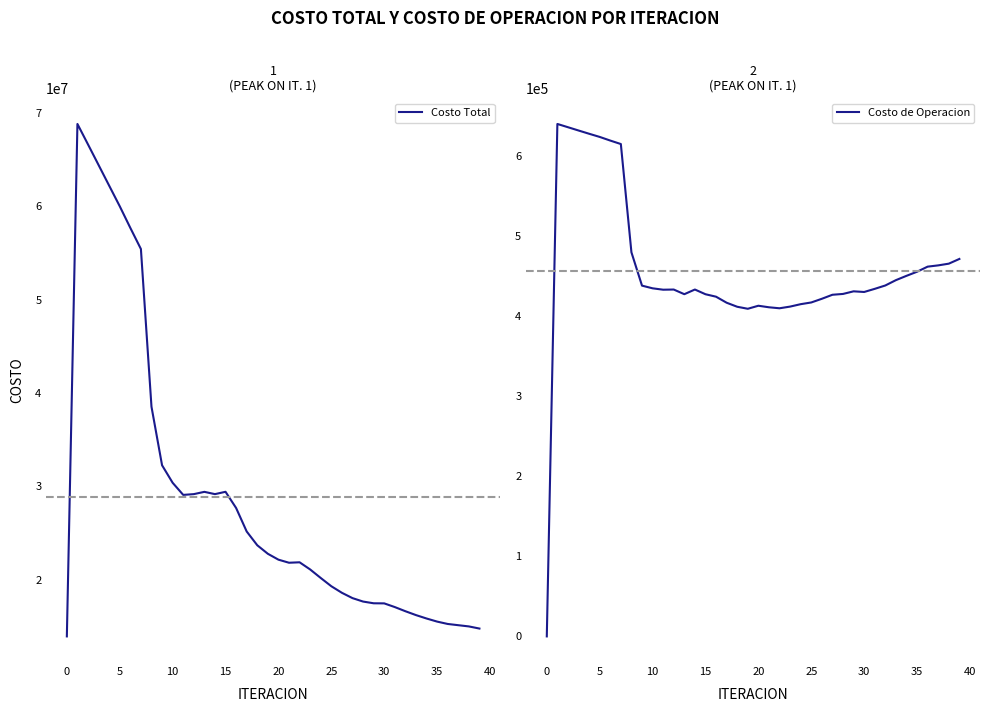

Rank the series by their maximum value, from lowest to highest.

Costo de Operacion, Costo Total